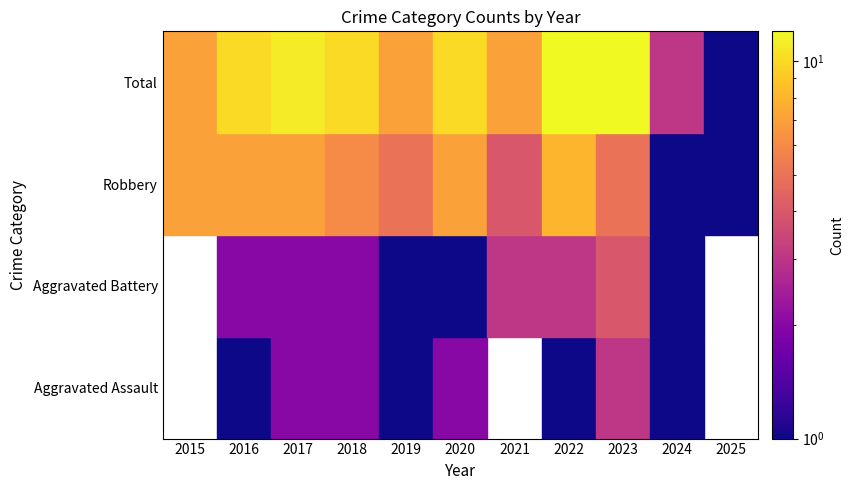

What is the approximate value of Aggravated Assault at 2017?

2